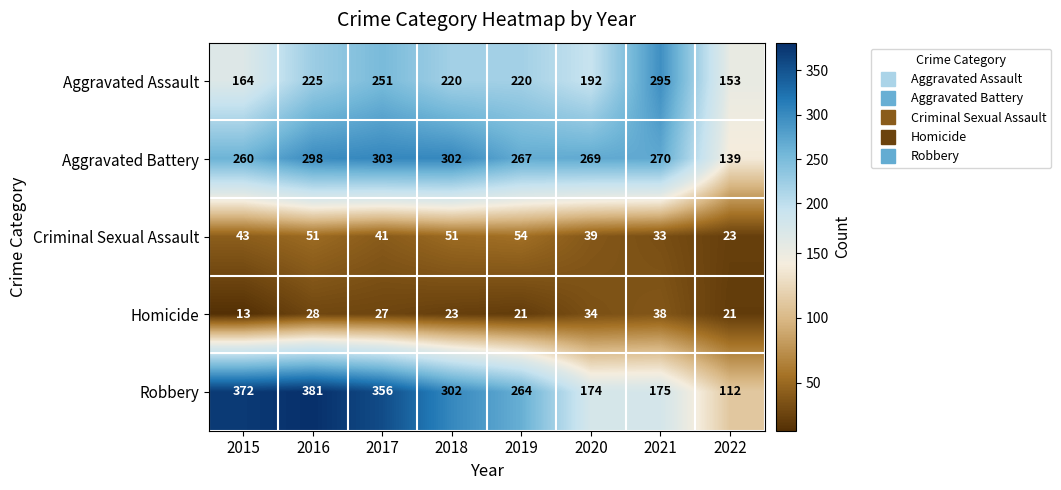

The value of Aggravated Battery at 2019 is 267. True or false?

True